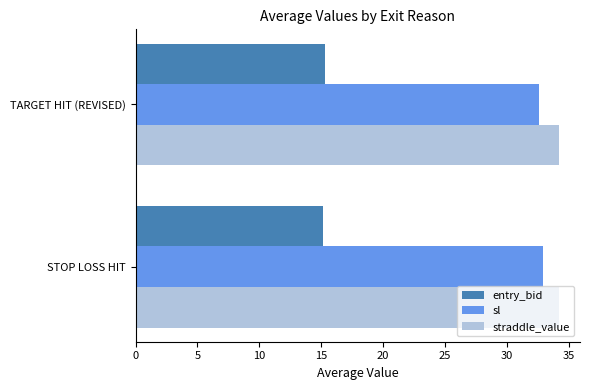

What is the spread (max minus min) of values at TARGET HIT (REVISED)?

18.9